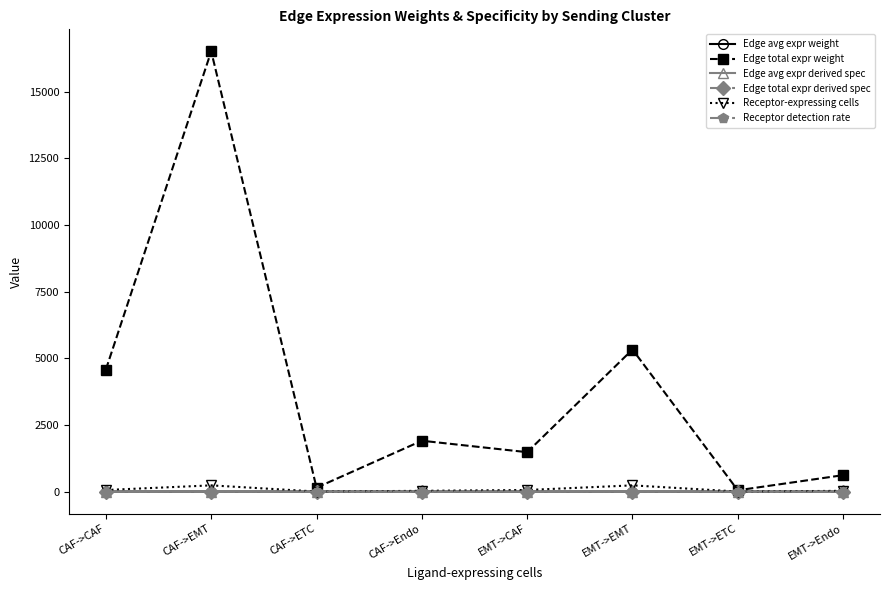

True or false: Edge avg expr weight has more than 0 interior local peaks.

True